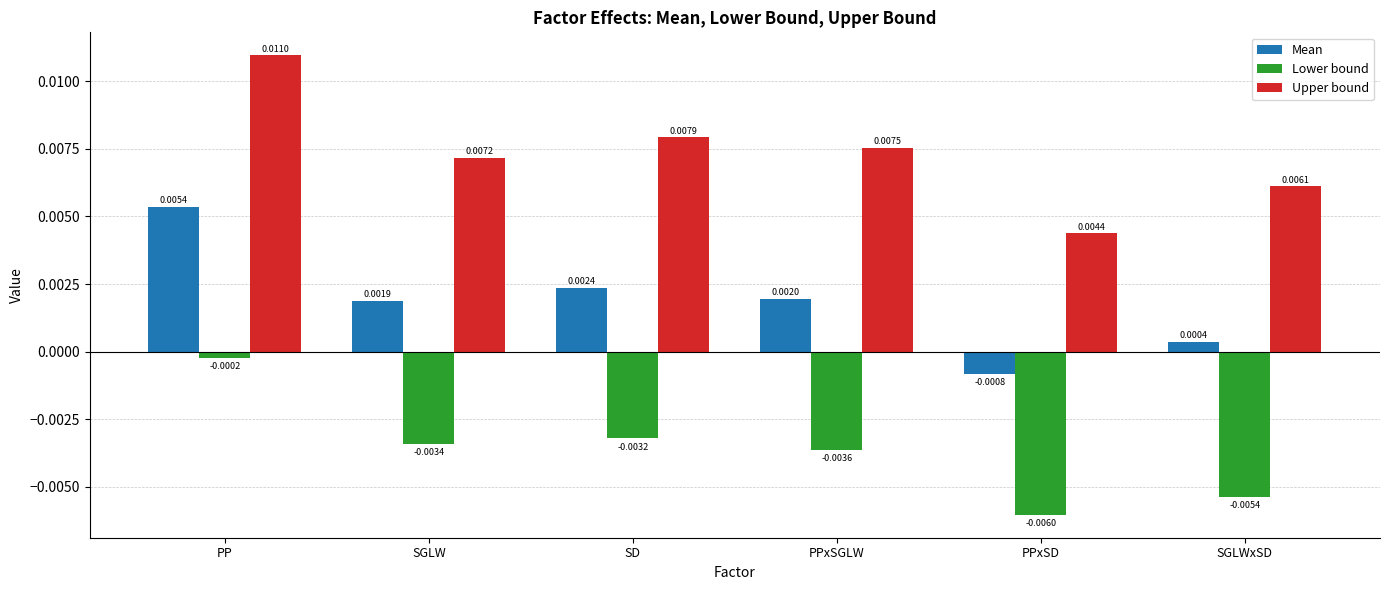

How many negative values does the Mean series have?

1